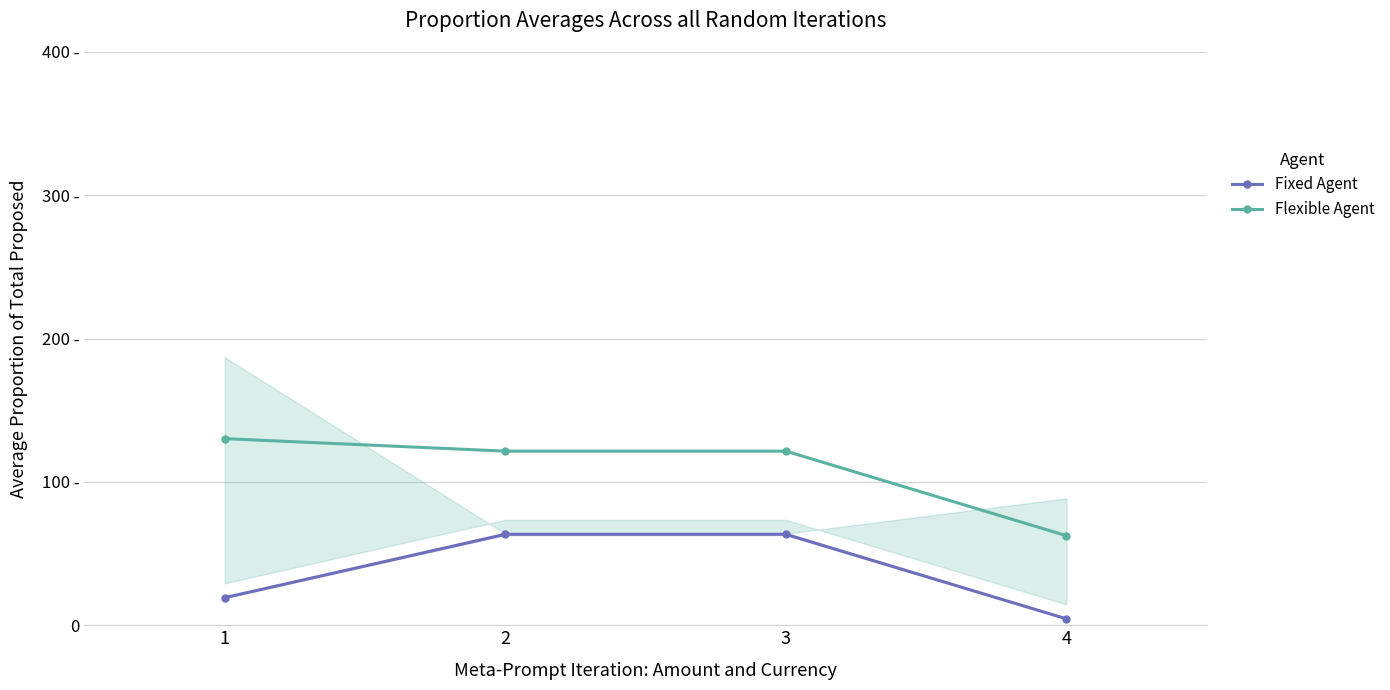

The Flexible Agent series shows 121.5 at 3. True or false?

True